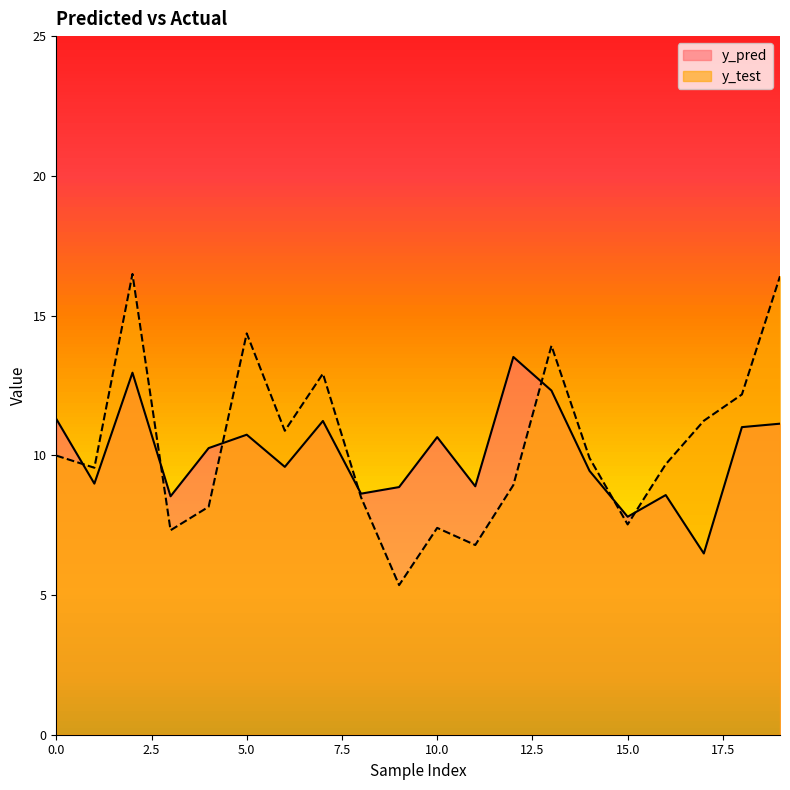

The value of y_pred at 13 is 21.7. True or false?

False